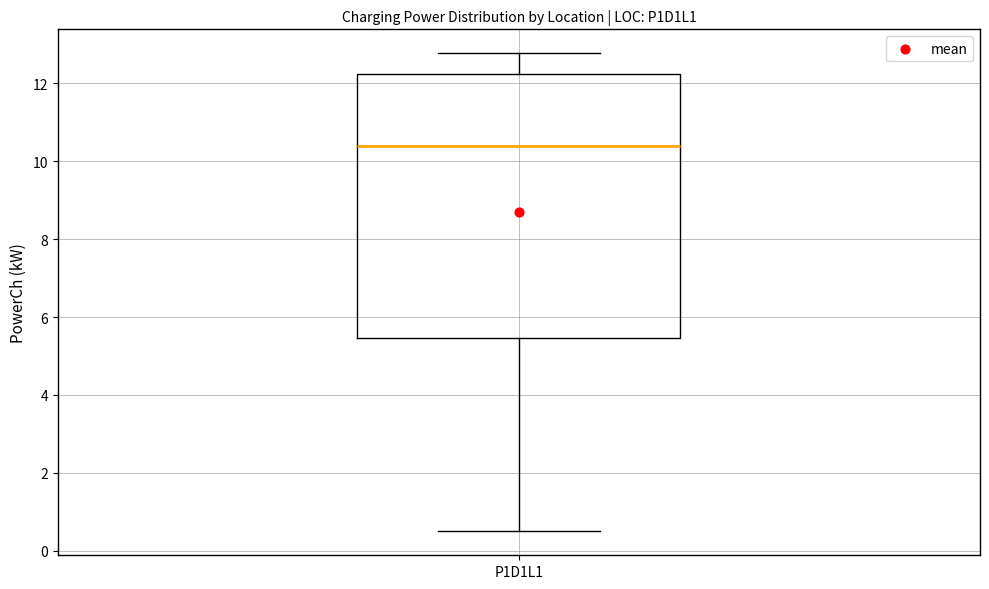

Transcribe this box plot: give where the median line is, the range the box spans, and where the two whiskers end, as read against the y-axis. The values are not printed on the chart, so give them approximately, as read against the axis.

median 10.4, box 5.4 to 12.2, whiskers 0.4 to 12.8